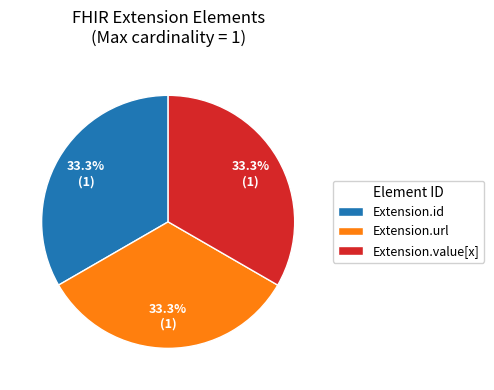

What is the ratio of the value at Extension.url to the value at Extension.value[x]?

1.0